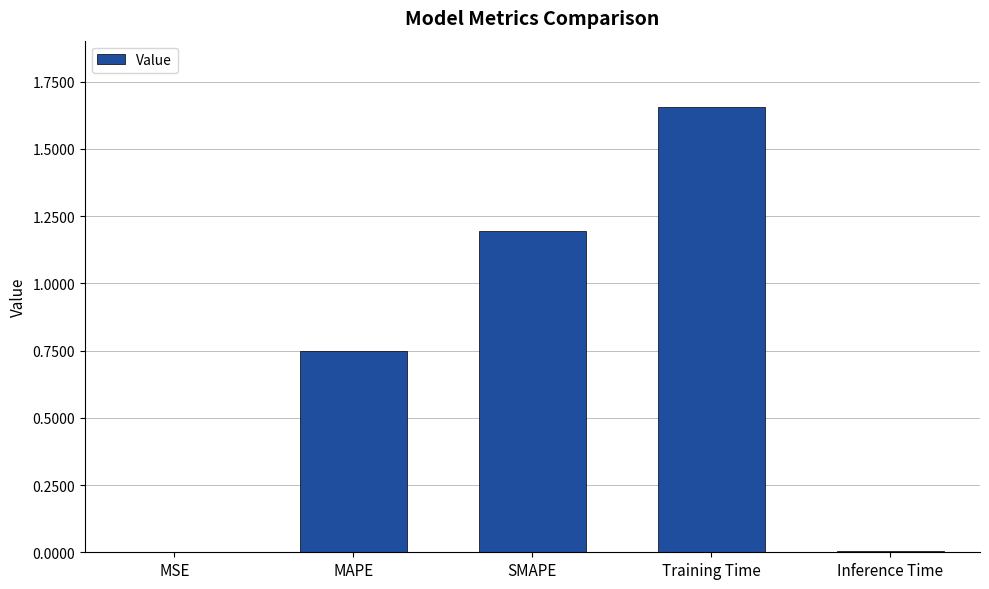

Is it true that the value at Inference Time is 0.0?

True